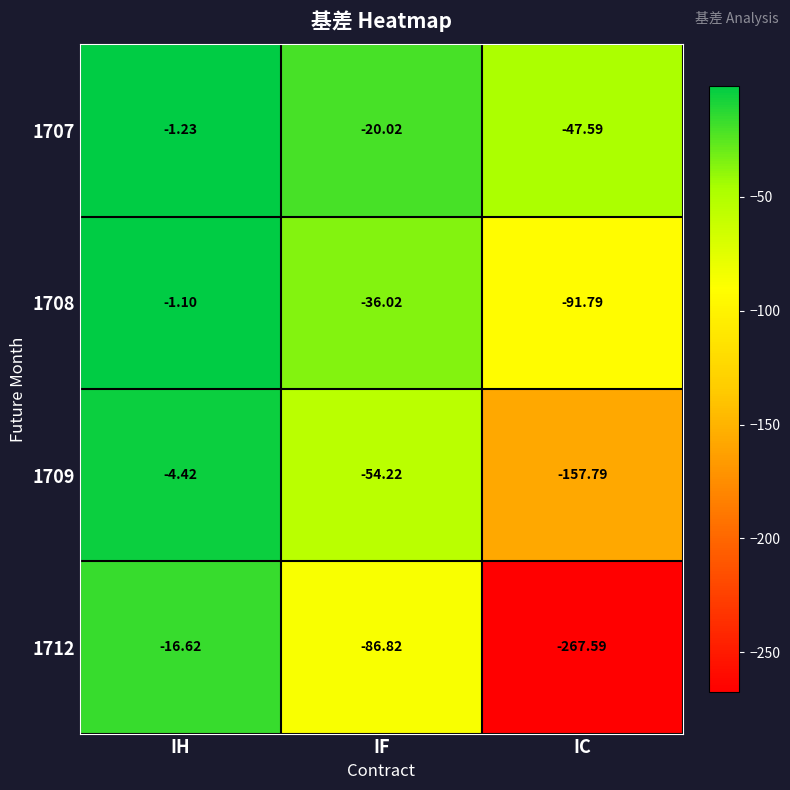

What is the spread (max minus min) of values at IH?

15.5